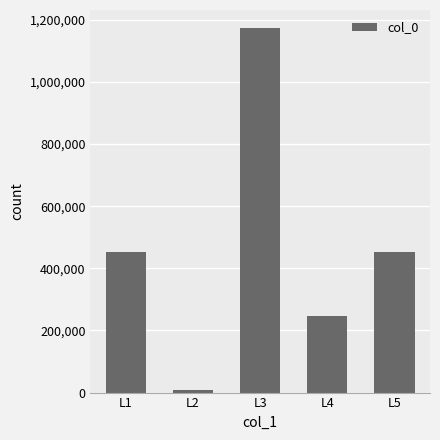

True or false: the data shows 8508 at L2.

True